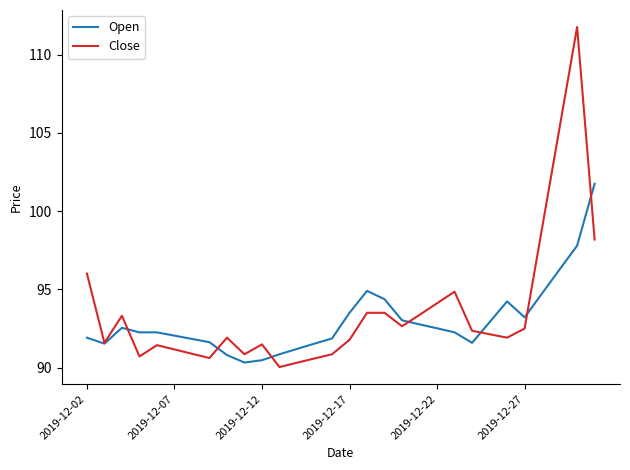

What is the difference between the maximum and second lowest values in the Open series?

11.3